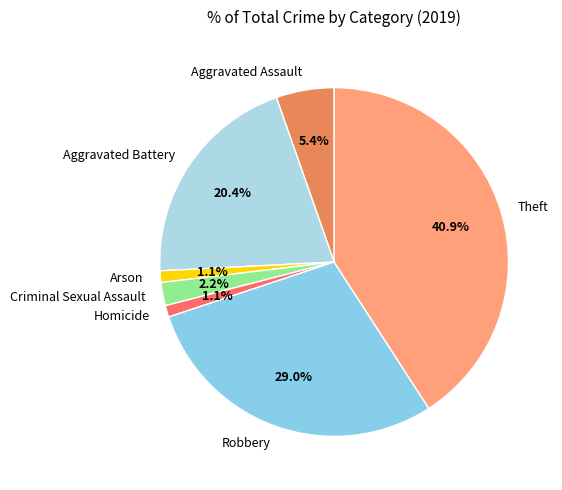

Does Theft represent more than half of the total?

No